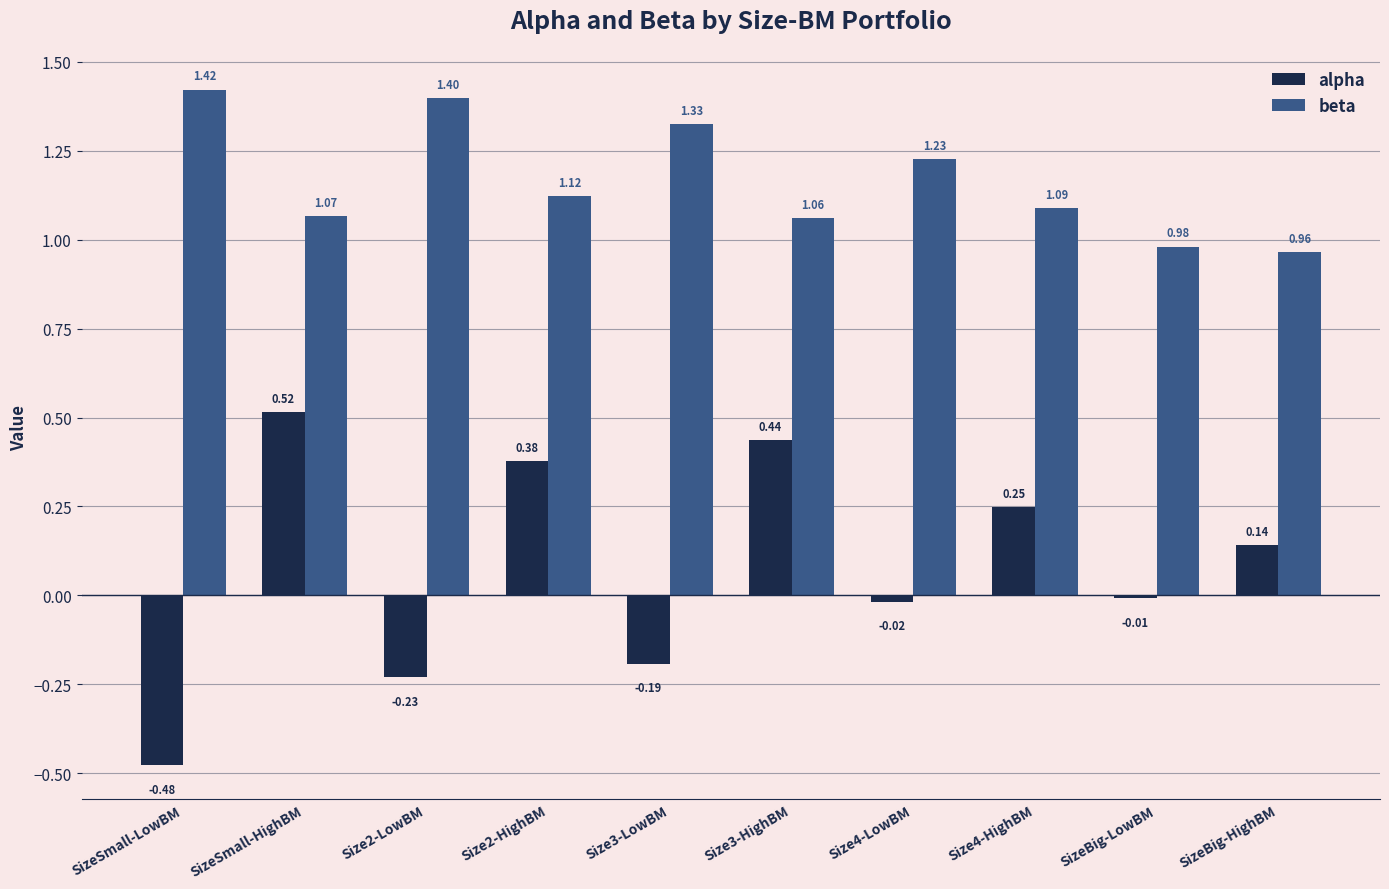

Rank the series at Size2-LowBM from lowest to highest value.

alpha, beta